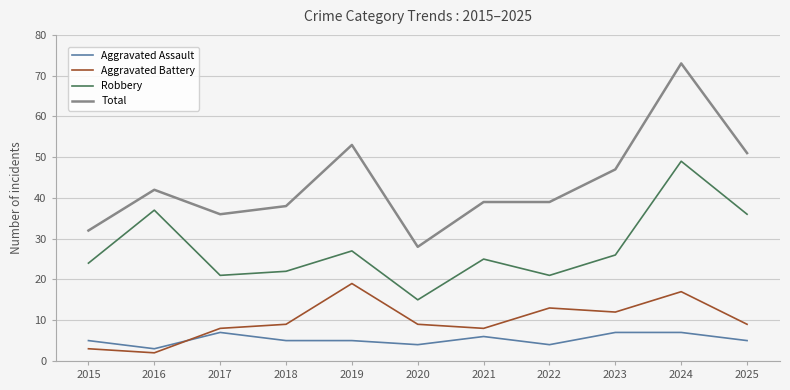

At which category is the sum across all series the highest?

2024